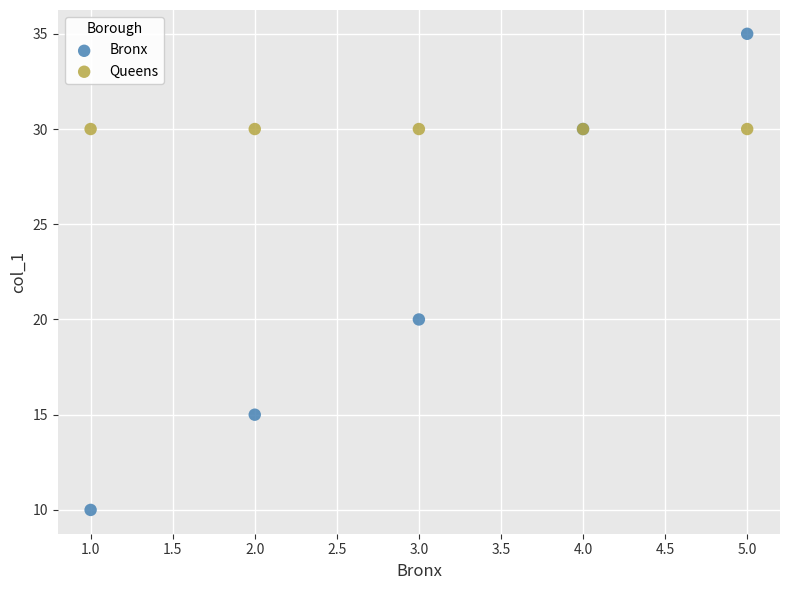

Which series contains the lowest Y value?

Bronx